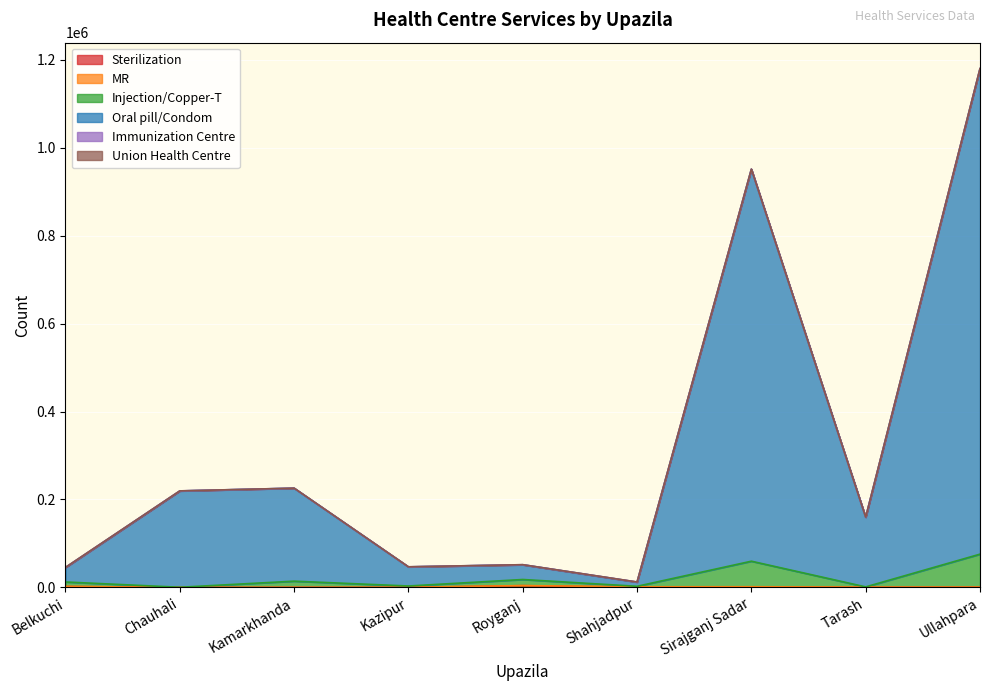

At which category is the sum across all series the highest?

Ullahpara